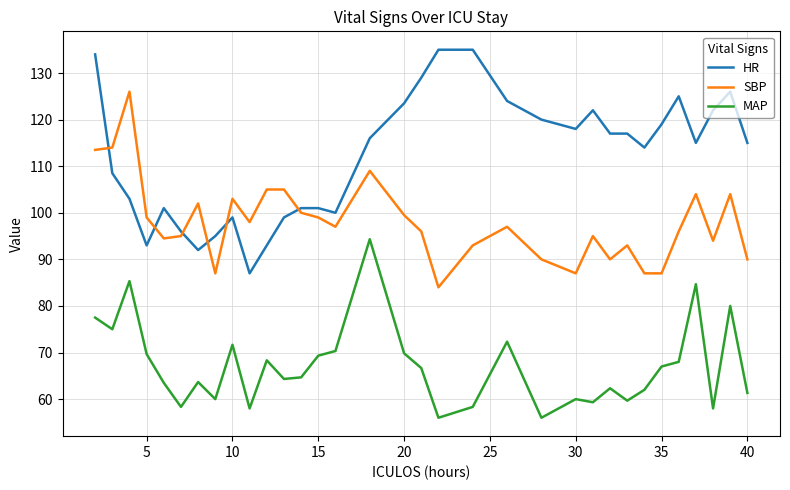

Which series has the largest total across all categories?

HR